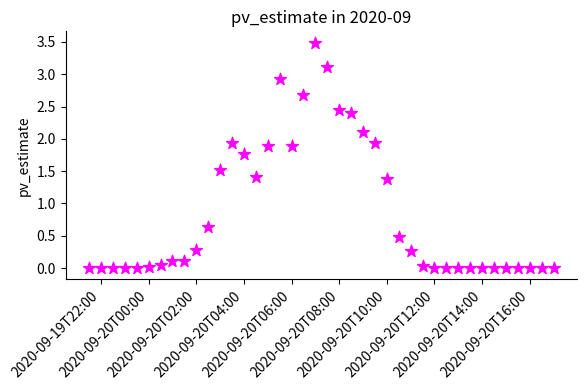

What is the range of X values (max minus min)?

0.8